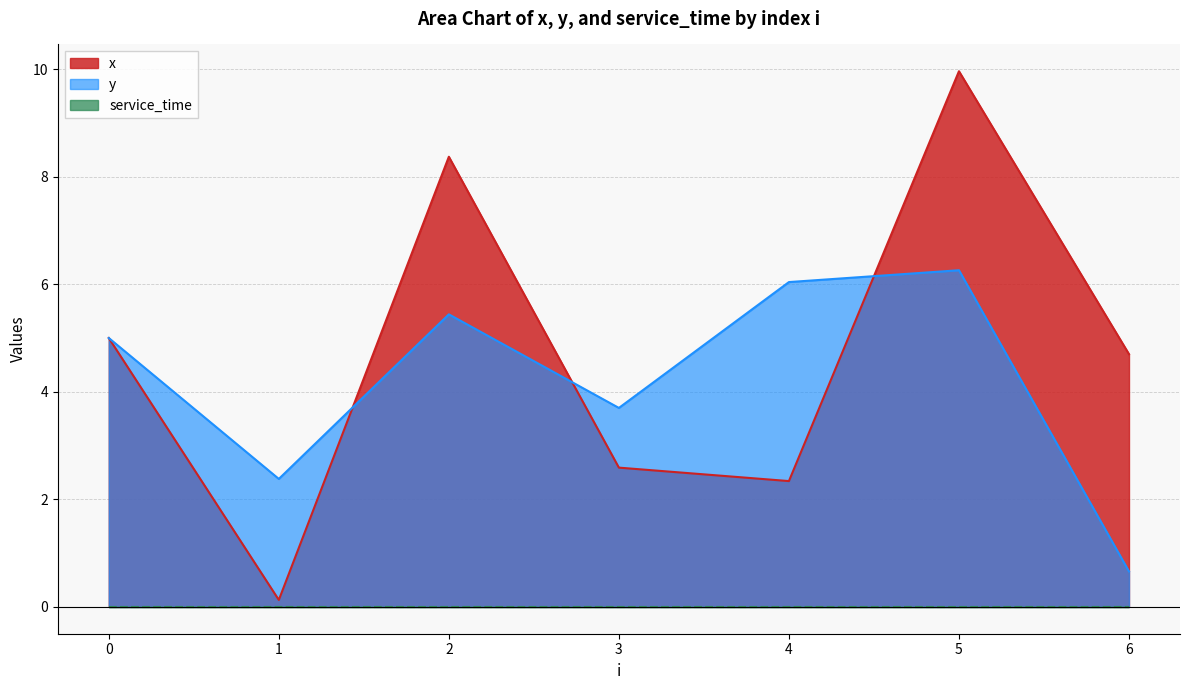

Which category has the highest value in the y series?

5